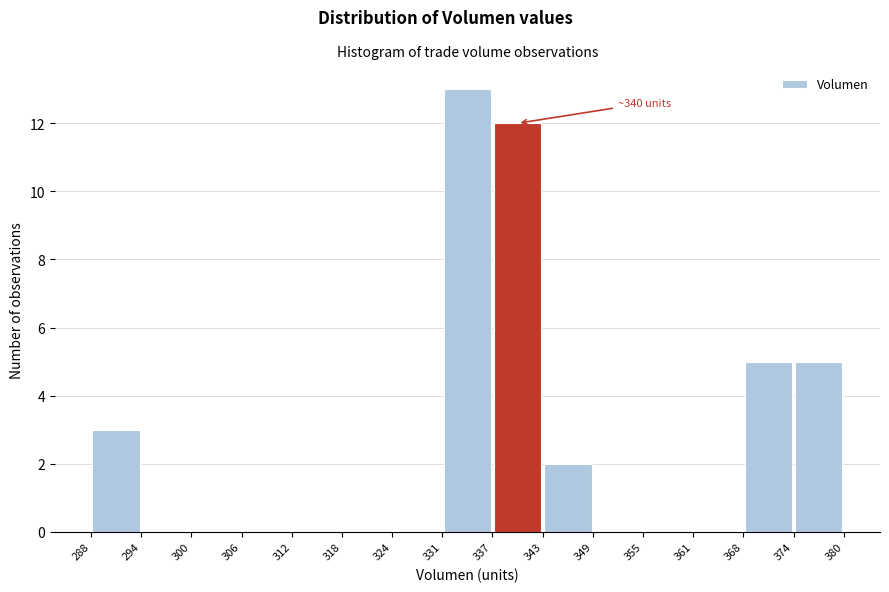

Over which range of the x-axis is the bar tallest?

331 to 337